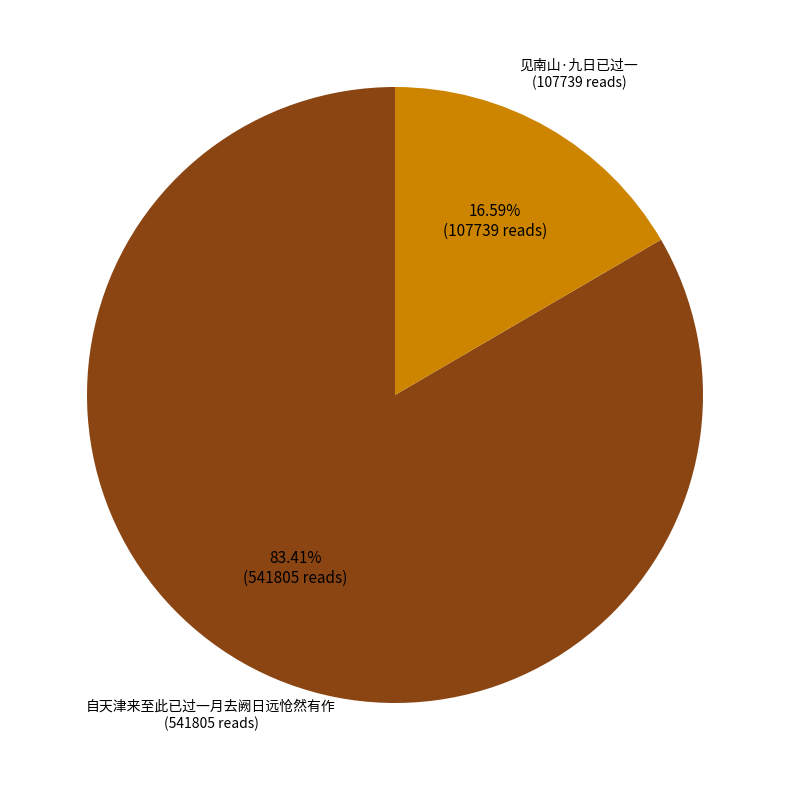

What percentage is NOT represented by 自天津来至此已过一月去阙日远怆然有作?

16.6%